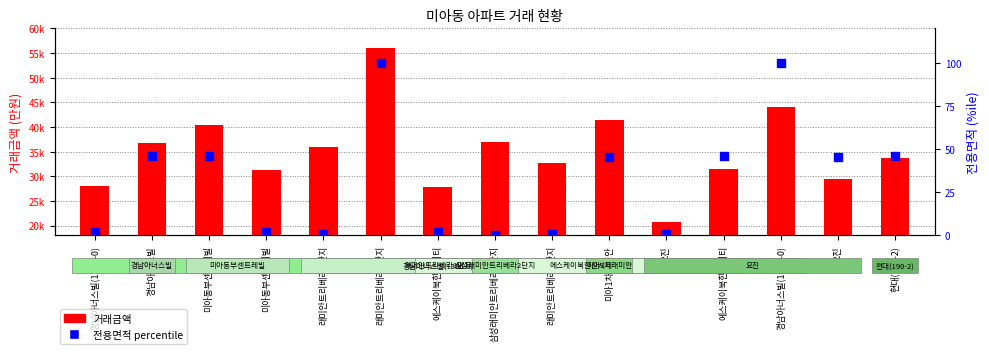

Which series reaches the minimum Y coordinate?

전용면적 percentile